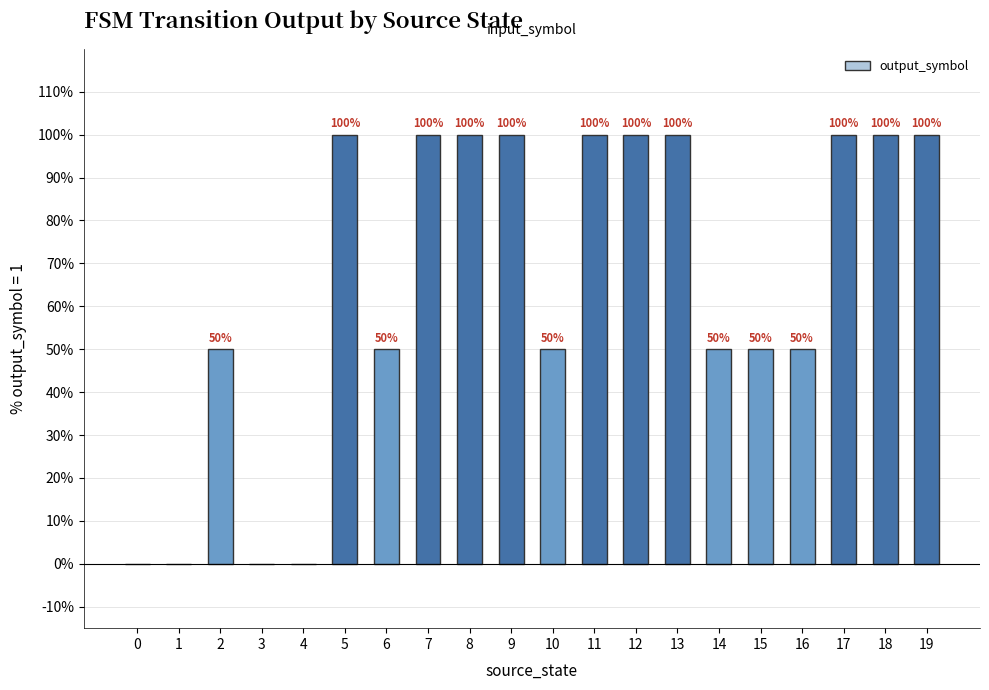

How many categories are shown in the chart?

20